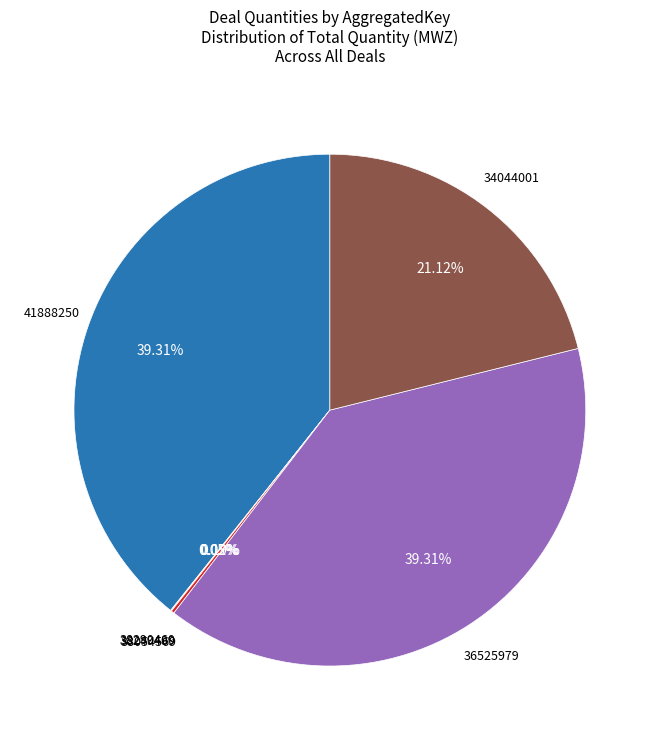

Is there any slice that represents more than half of the pie?

No